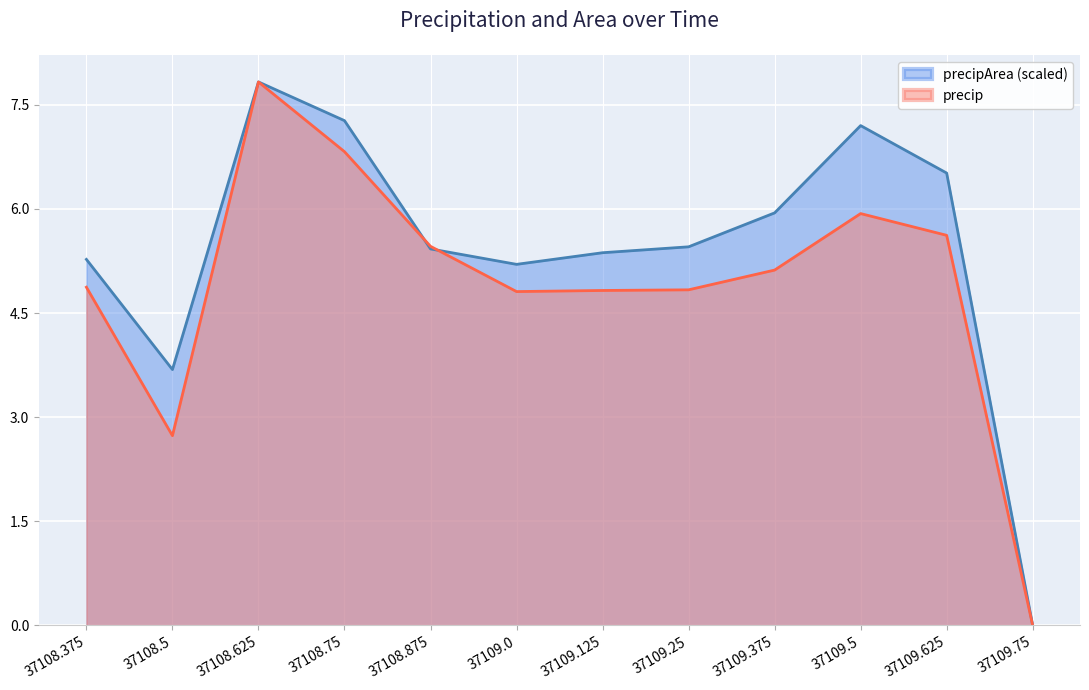

At which label does precipArea reach its minimum?

37109.75